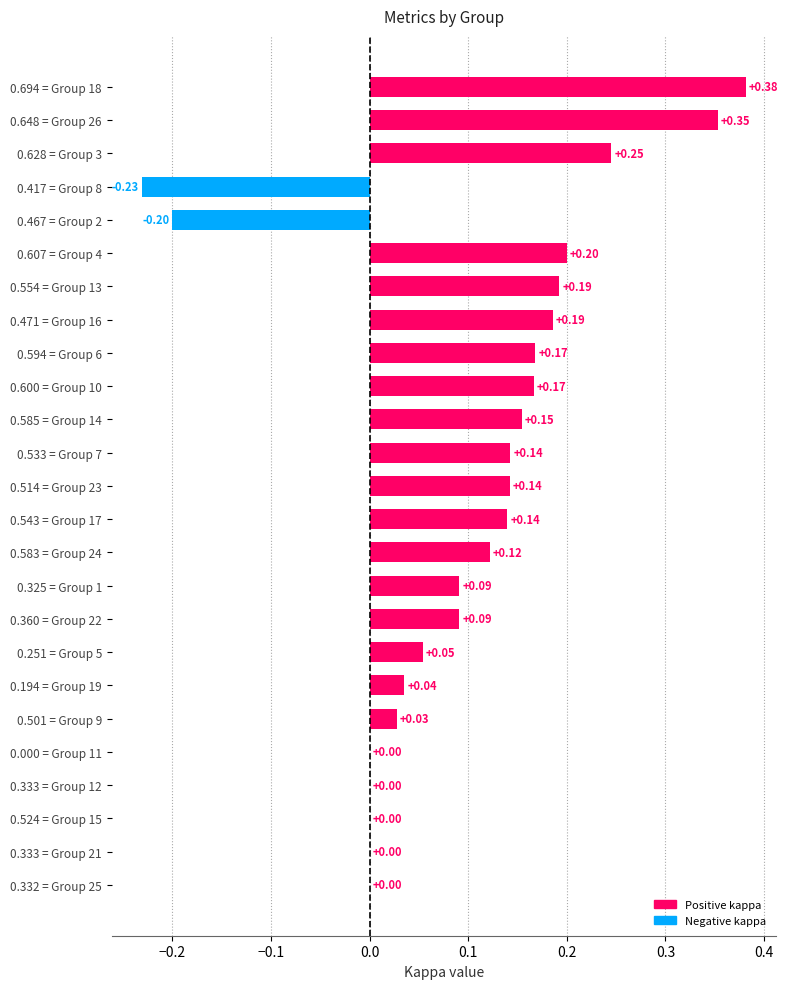

What is the change in value from 0.333 = Group 21 to 0.583 = Group 24?

+0.1